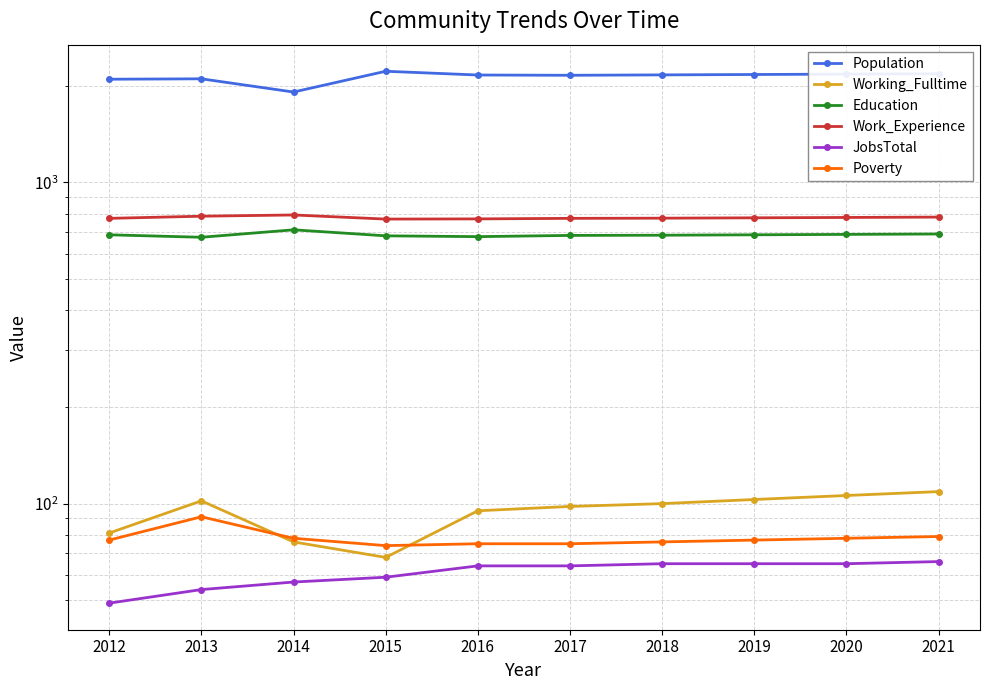

True or false: Population and Education cross at least once.

False